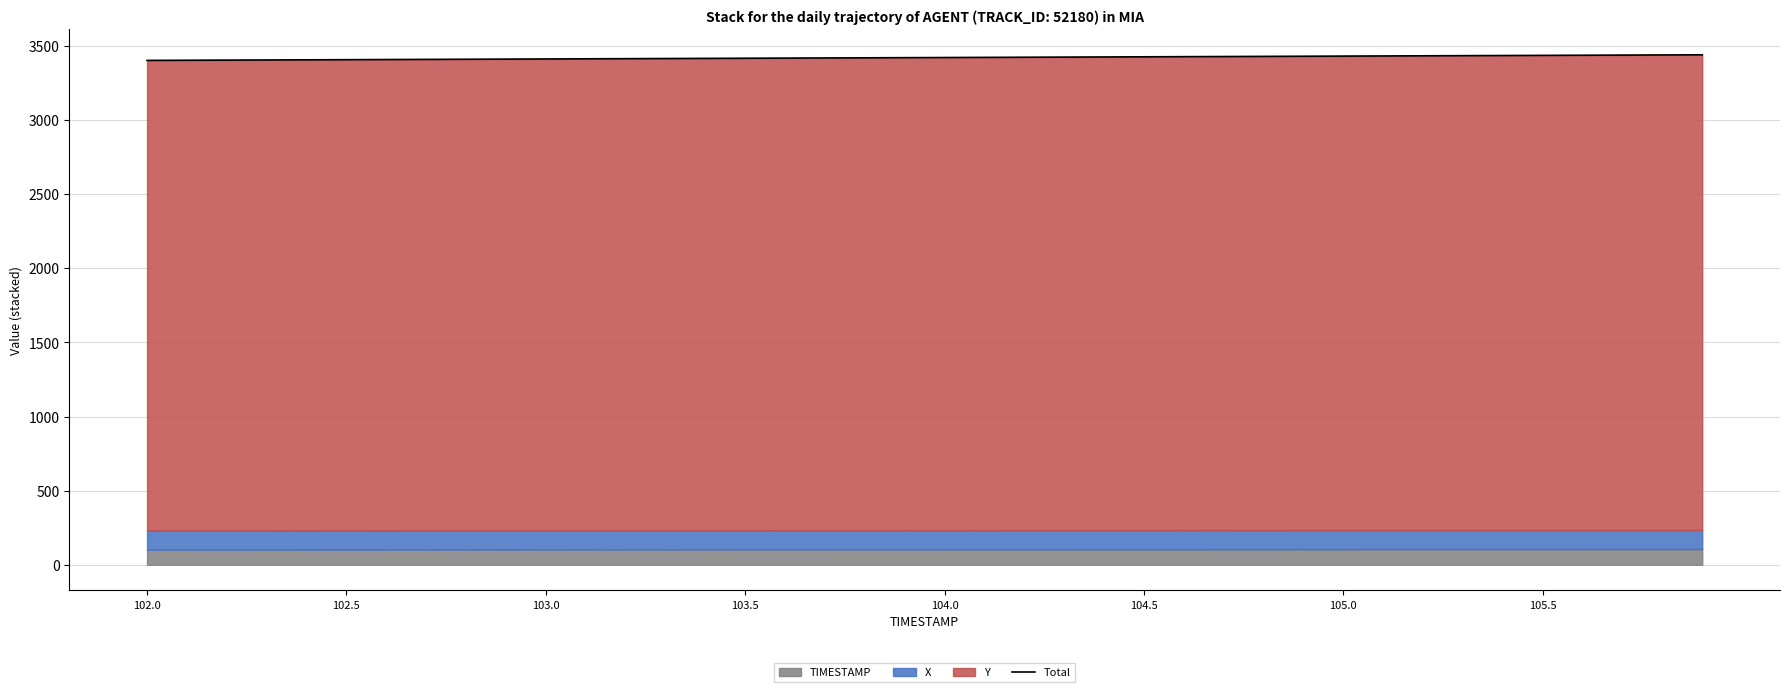

Where is the data nearest to the value 3420?

19